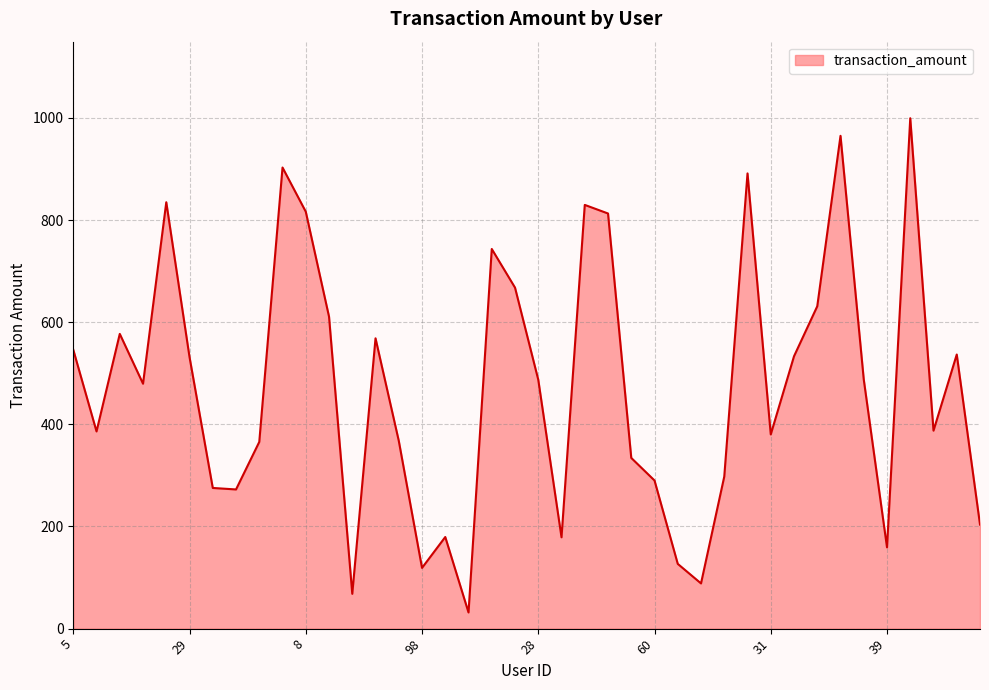

What is the smallest value displayed?

31.6